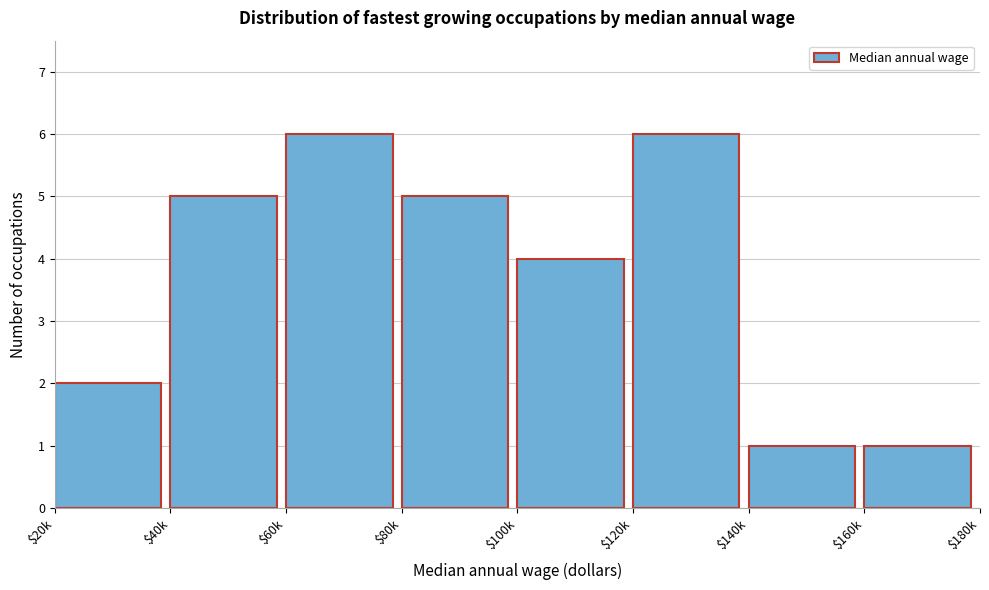

Reading right to left, extract all data points from this chart.

1	1	6	4	5	6	5	2